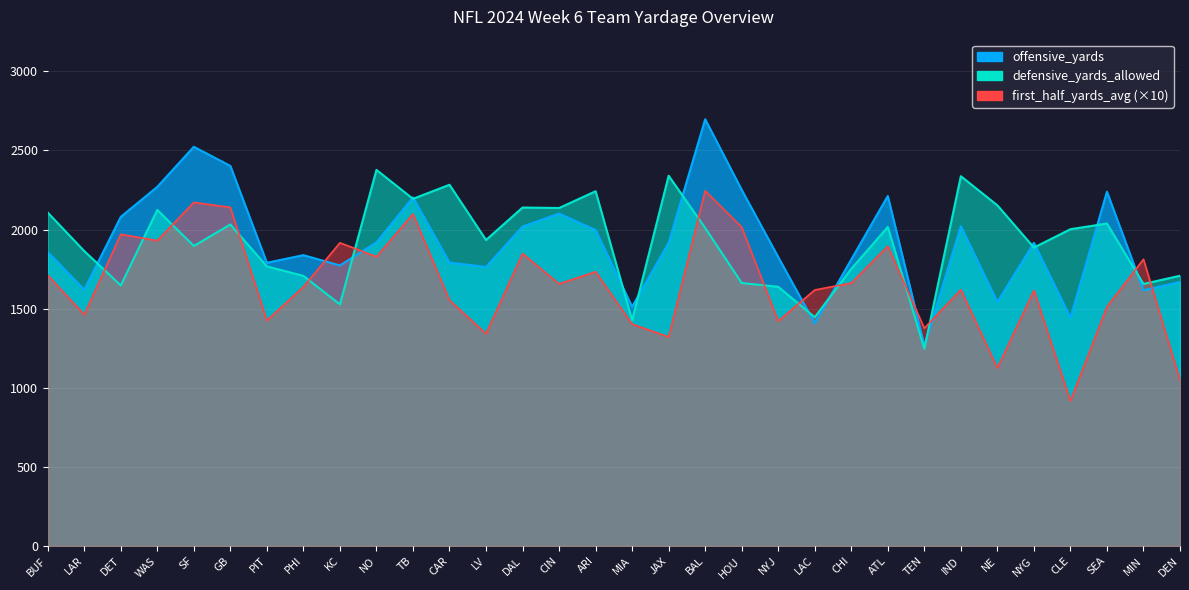

How many data points in defensive_yards_allowed are above 2002?

15